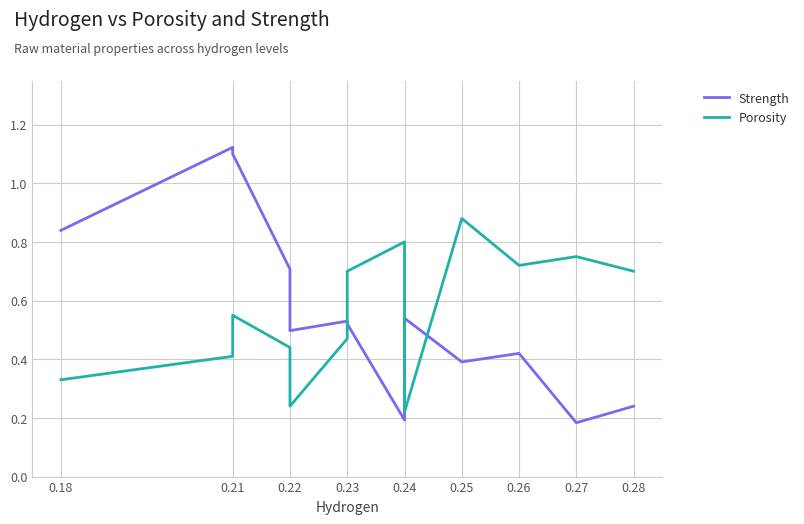

How many series are shown in this chart?

2